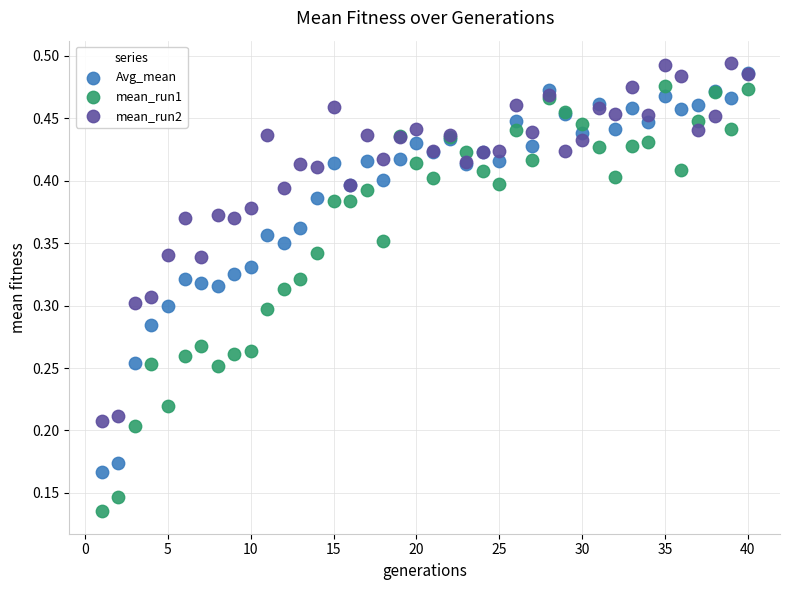

Which series has the largest Y range (max minus min)?

mean_run1